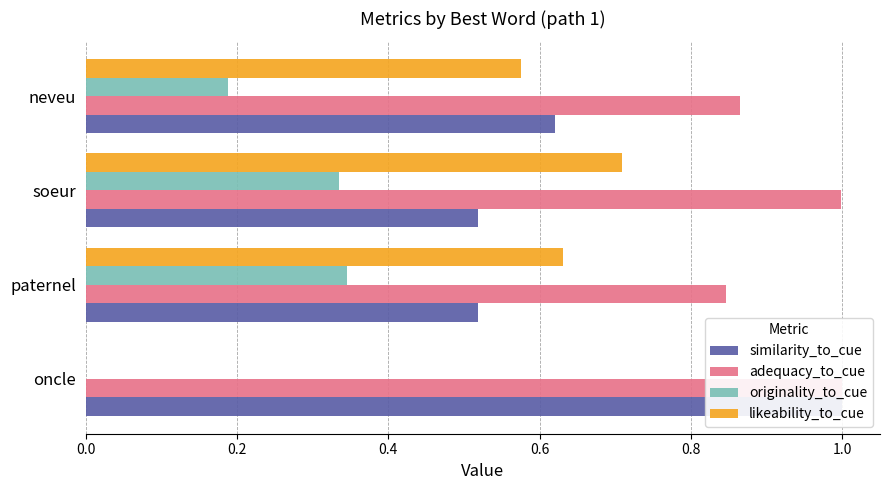

What is the minimum value for similarity_to_cue?

0.5